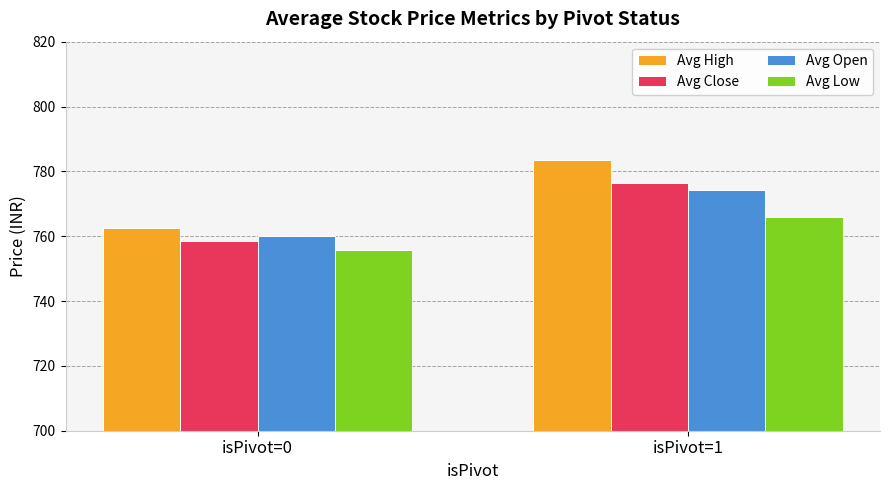

Which series has the largest range (max minus min)?

Avg High